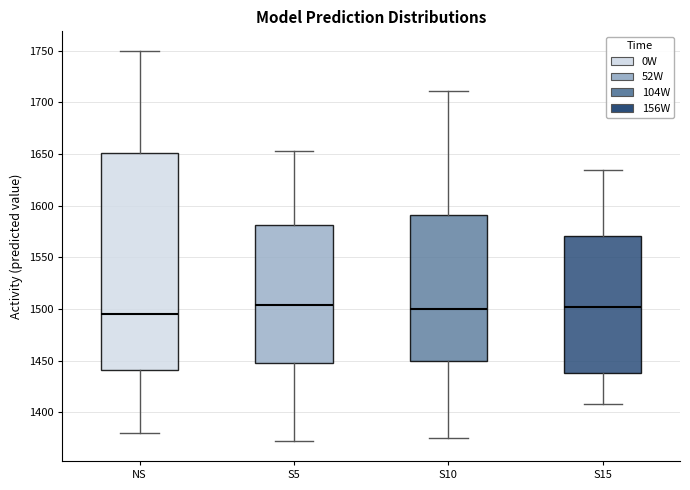

Which box is the tallest, from its lower edge to its upper edge?

NS